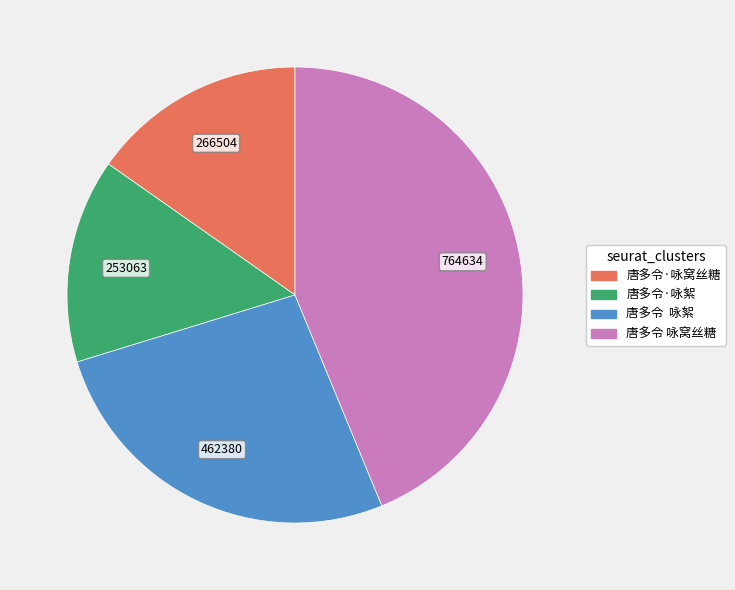

Which slice is the largest?

唐多令 咏窝丝糖